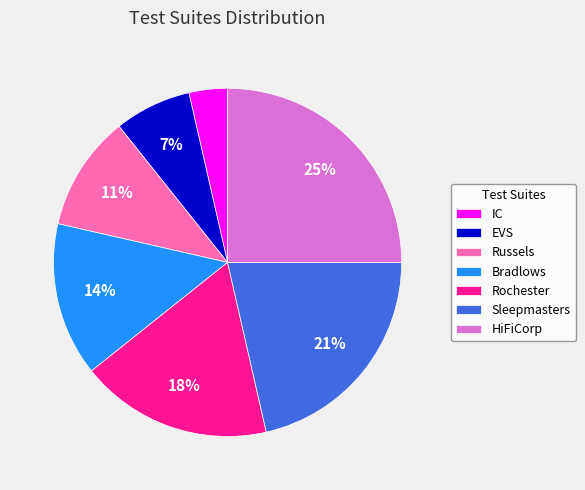

What is the smallest slice in the pie chart?

IC